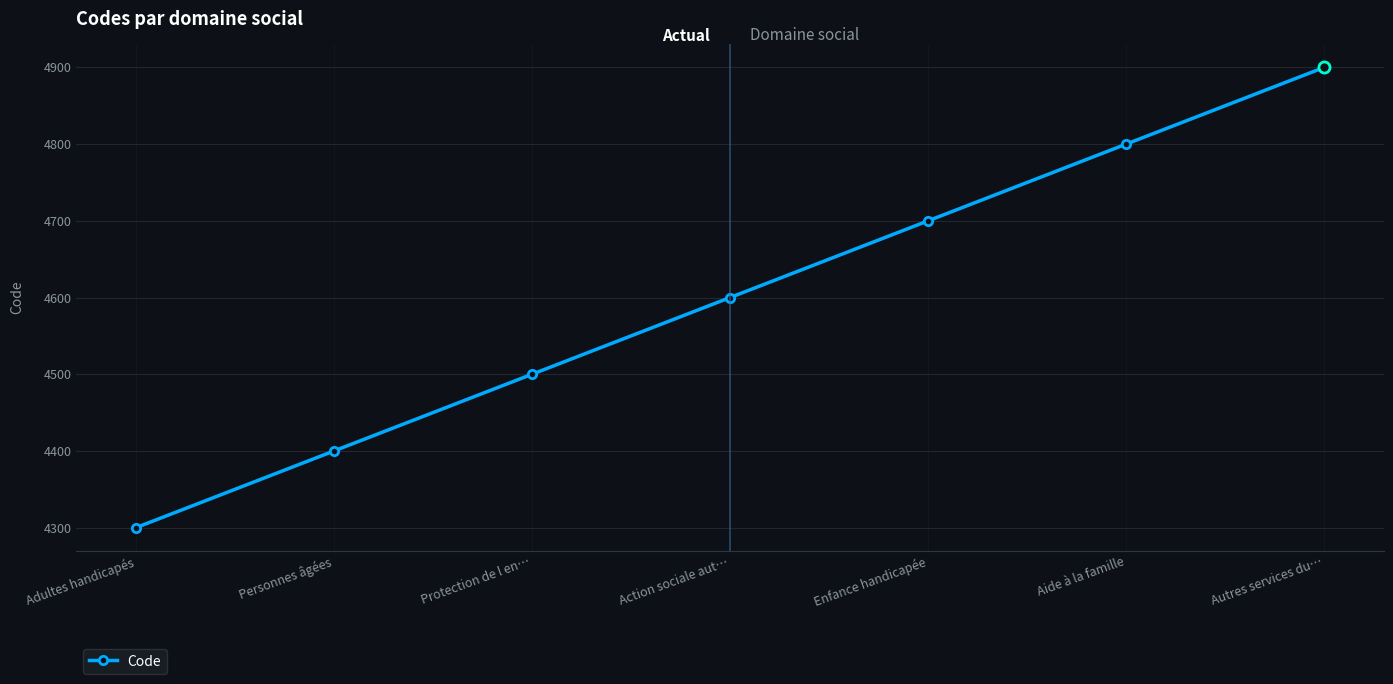

What is the change in value from Protection de l en… to Enfance handicapée?

+200